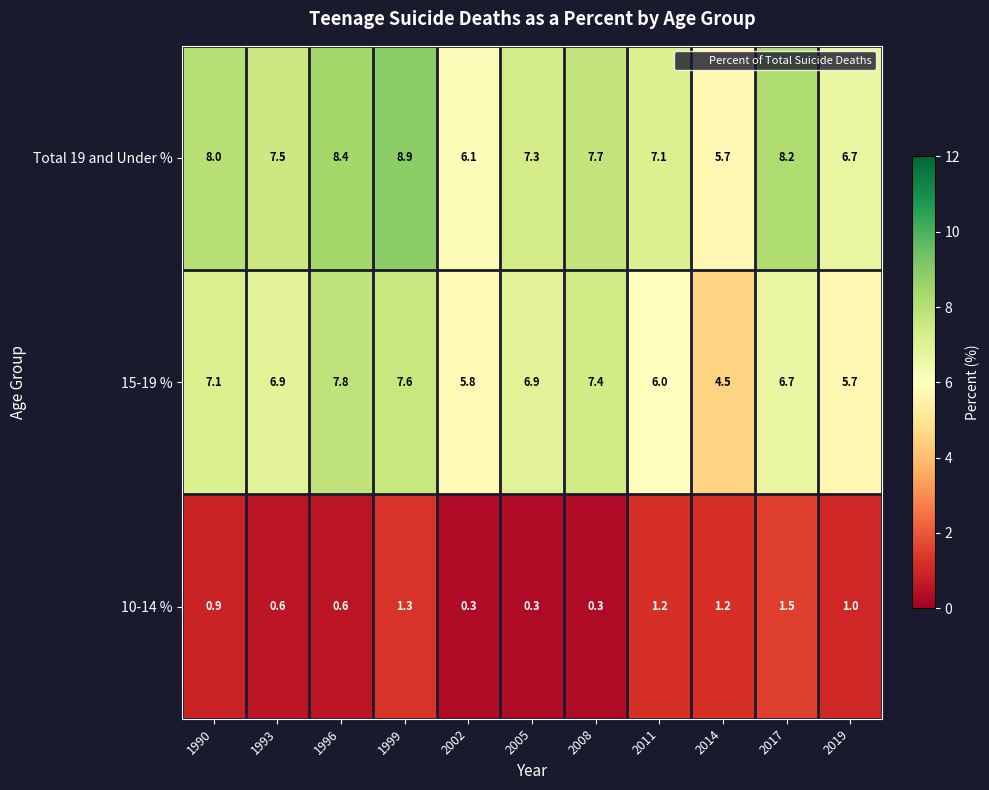

The value of Total 19 and Under % at 1999 is 11.9. True or false?

False